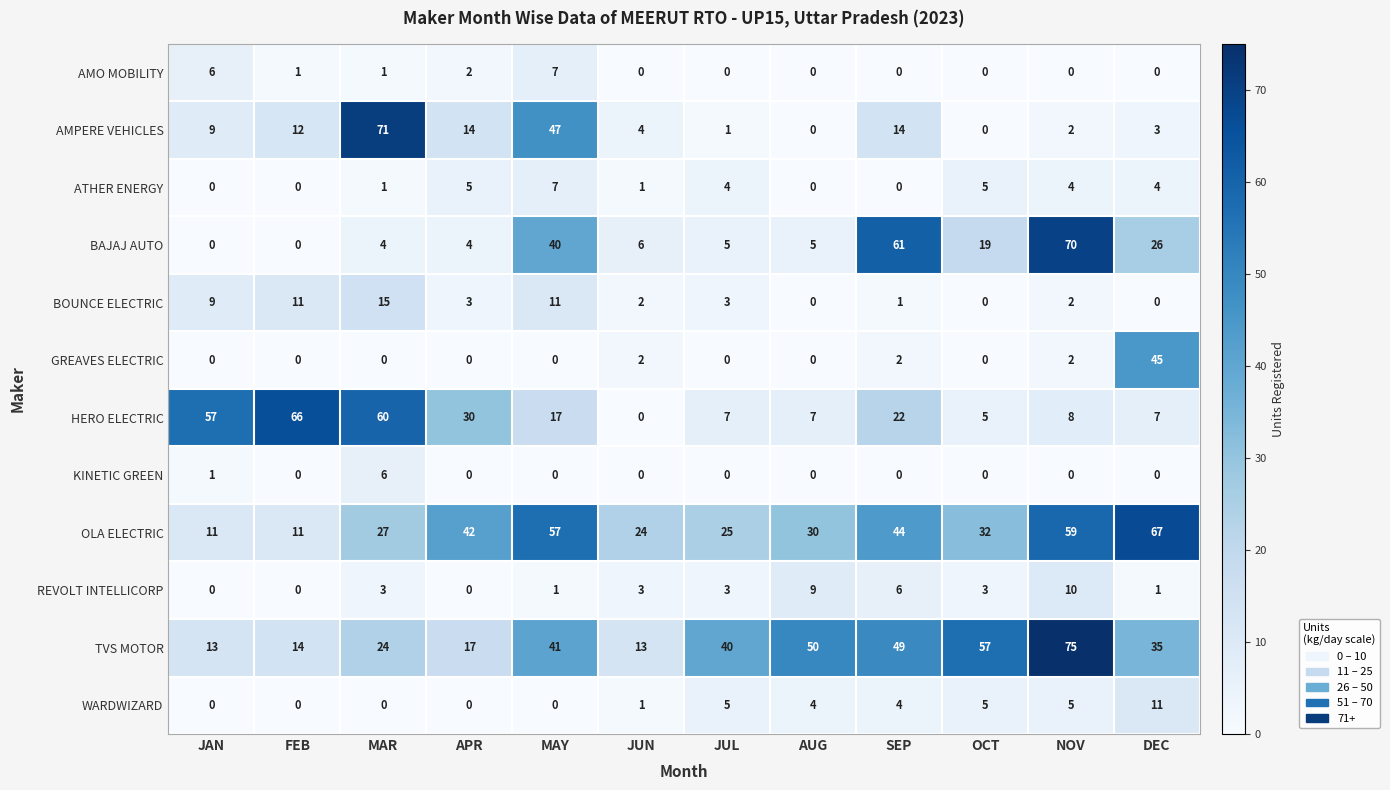

Which label corresponds to the largest value in the chart?

NOV